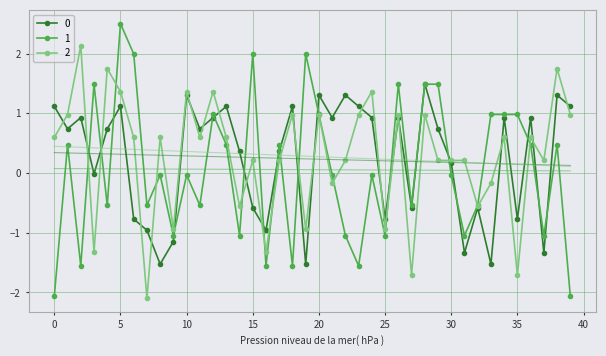

Is this an area chart (filled region under the line)?

No